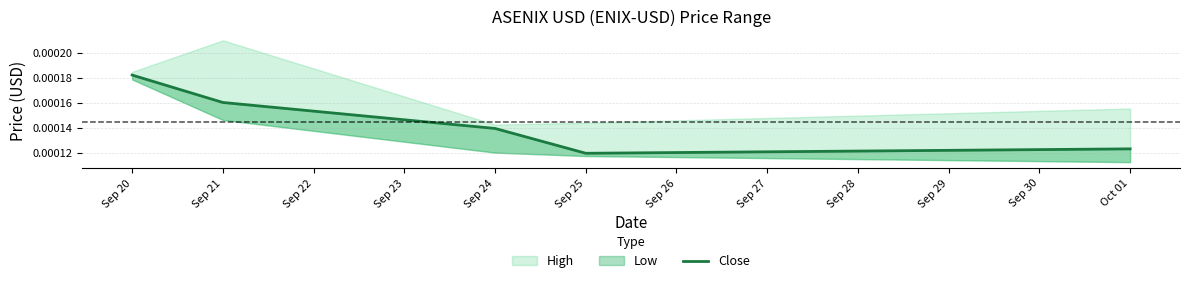

Between Oct 01 and Sep 24, which is larger?

Sep 24